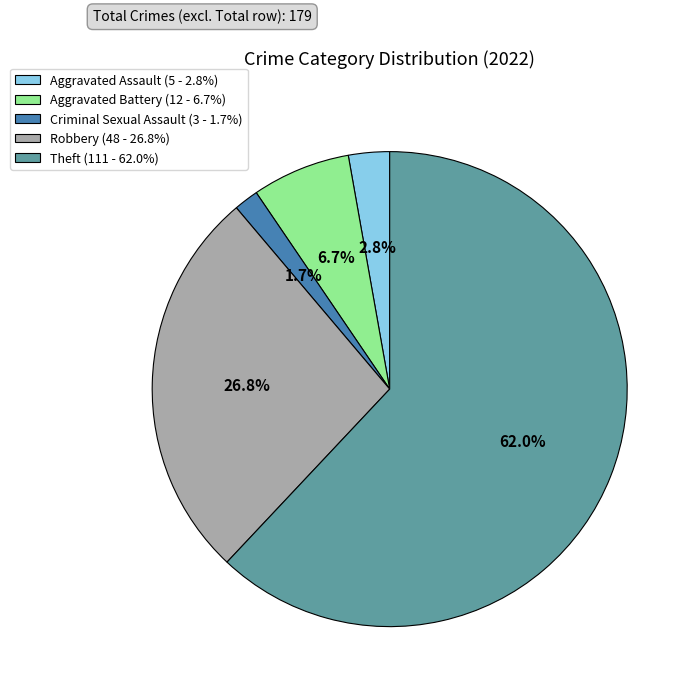

What is the smallest slice in the pie chart?

Criminal Sexual Assault (3 - 1.7%)